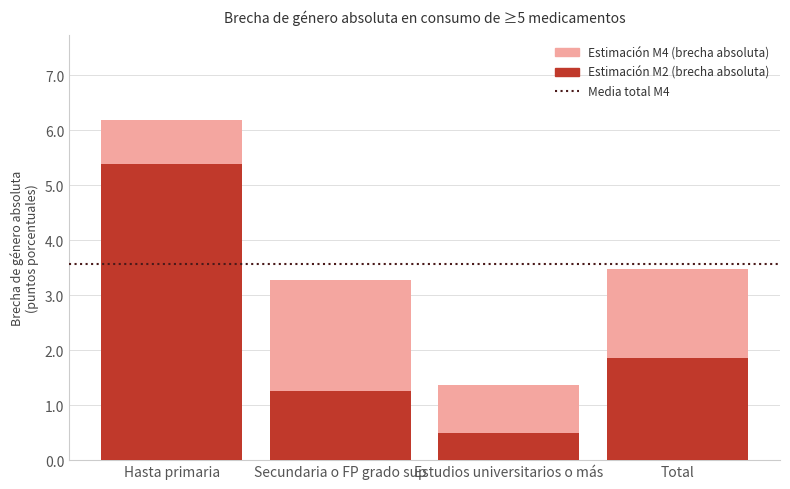

List the series in order of their overall mean, lowest first.

M2, M4